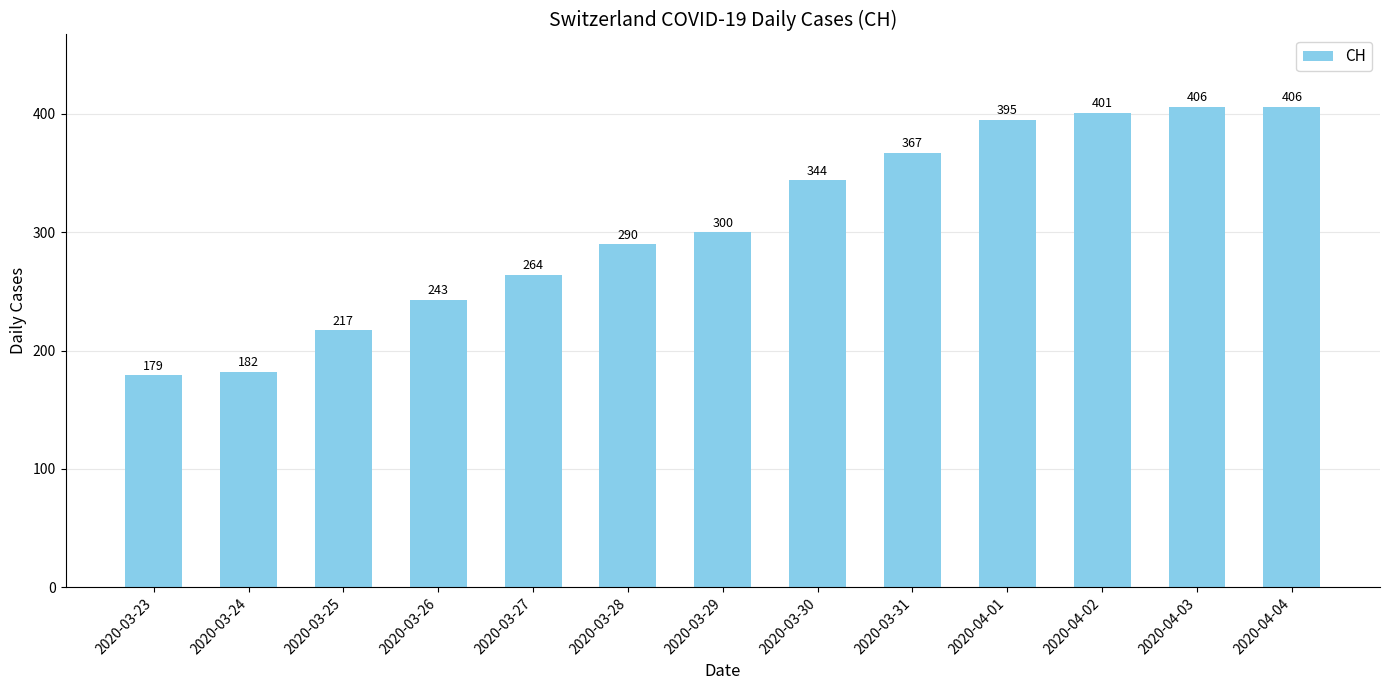

Reading left to right, list all the values displayed in this chart.

2020-03-23=179	2020-03-24=182	2020-03-25=217	2020-03-26=243	2020-03-27=264	2020-03-28=290	2020-03-29=300	2020-03-30=344	2020-03-31=367	2020-04-01=395	2020-04-02=401	2020-04-03=406	2020-04-04=406